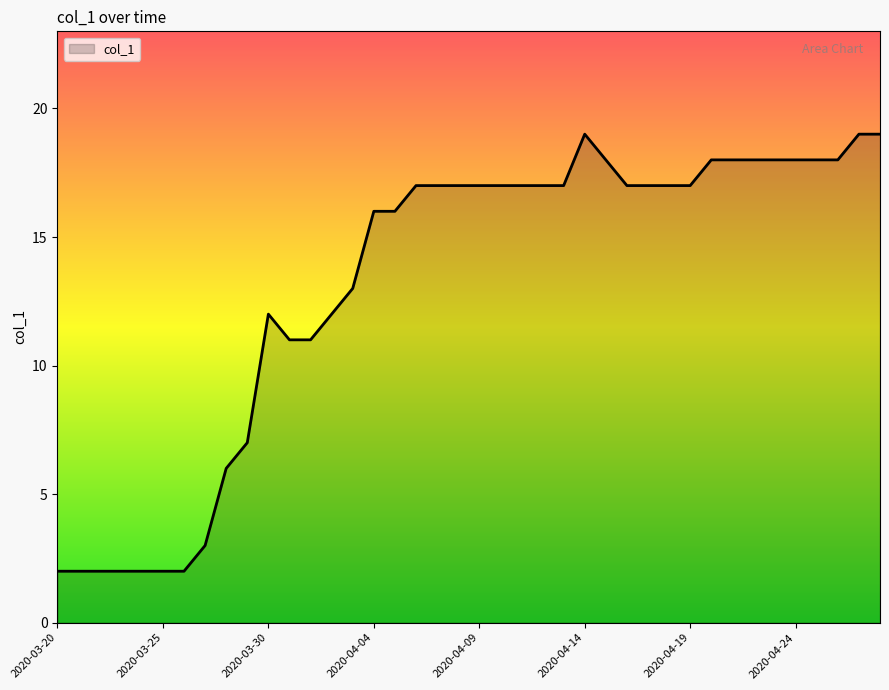

How many lines are shown in the chart?

1